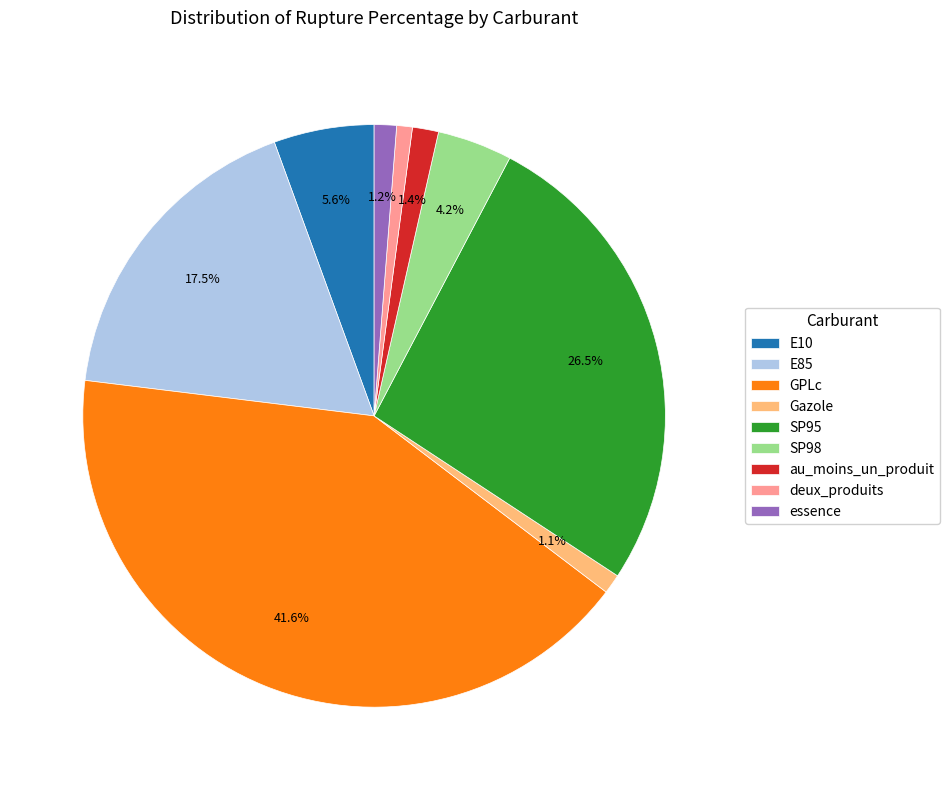

Between deux_produits and SP98, which is larger?

SP98